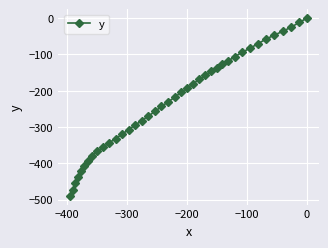

What is the difference between the maximum and second lowest values?

472.5